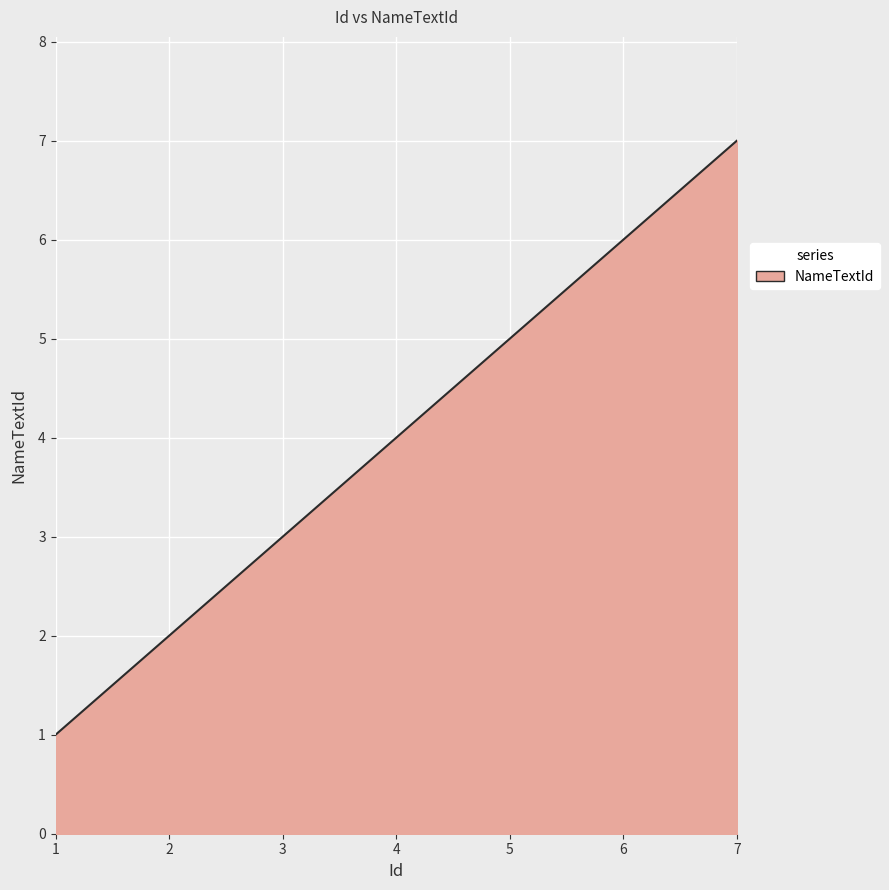

True or false: the data shows 5 at 5.

True